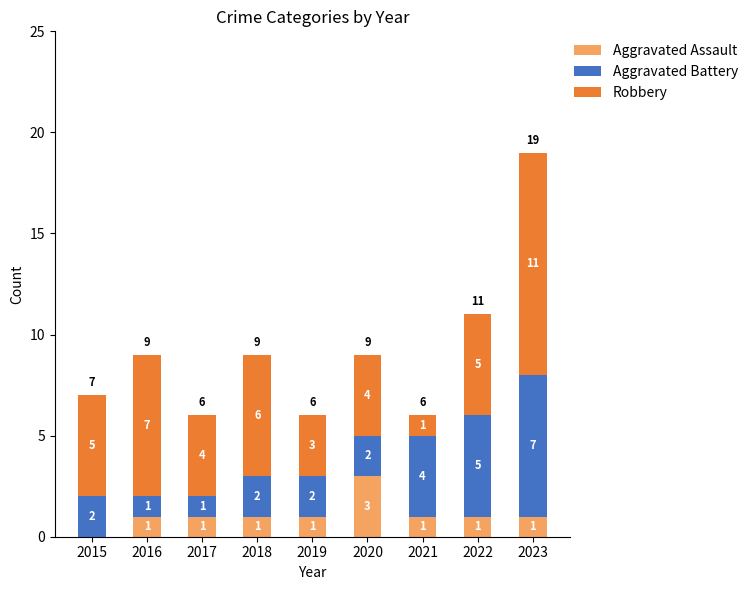

What is the highest value of the Aggravated Assault series?

3